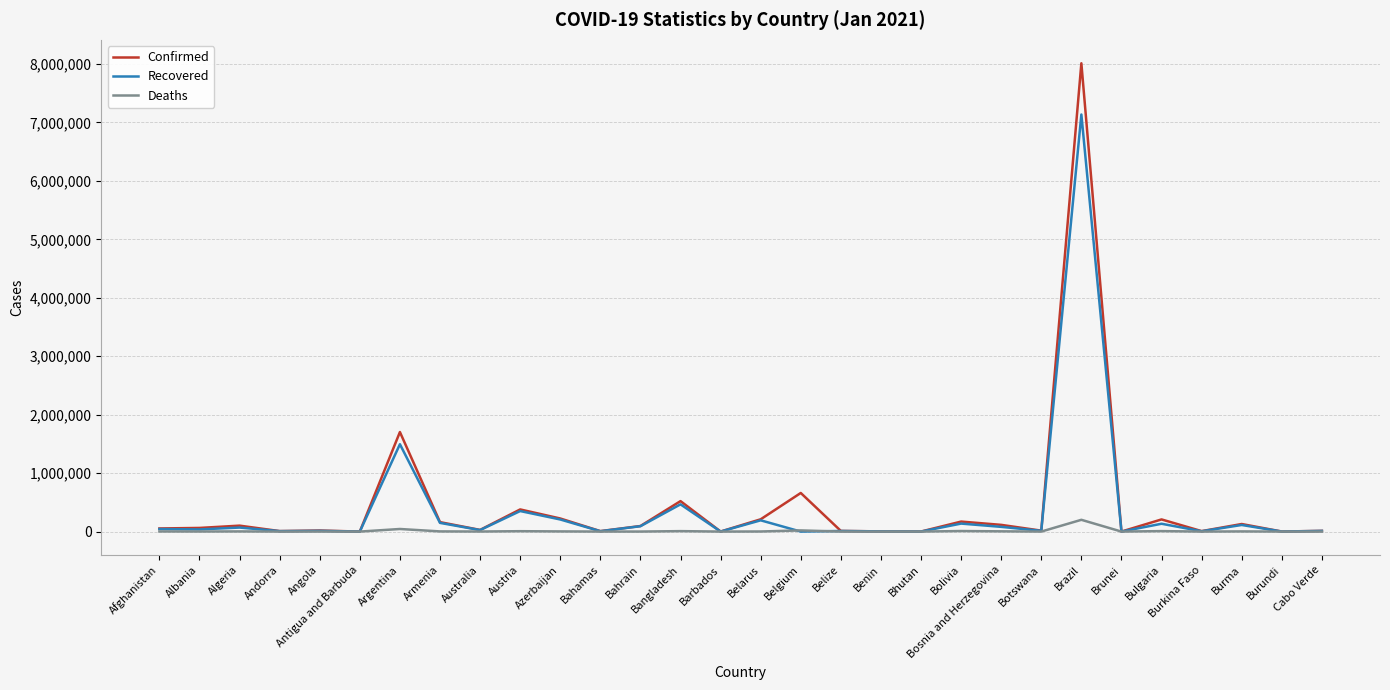

List the series in order of their peak value, lowest first.

Deaths, Recovered, Confirmed